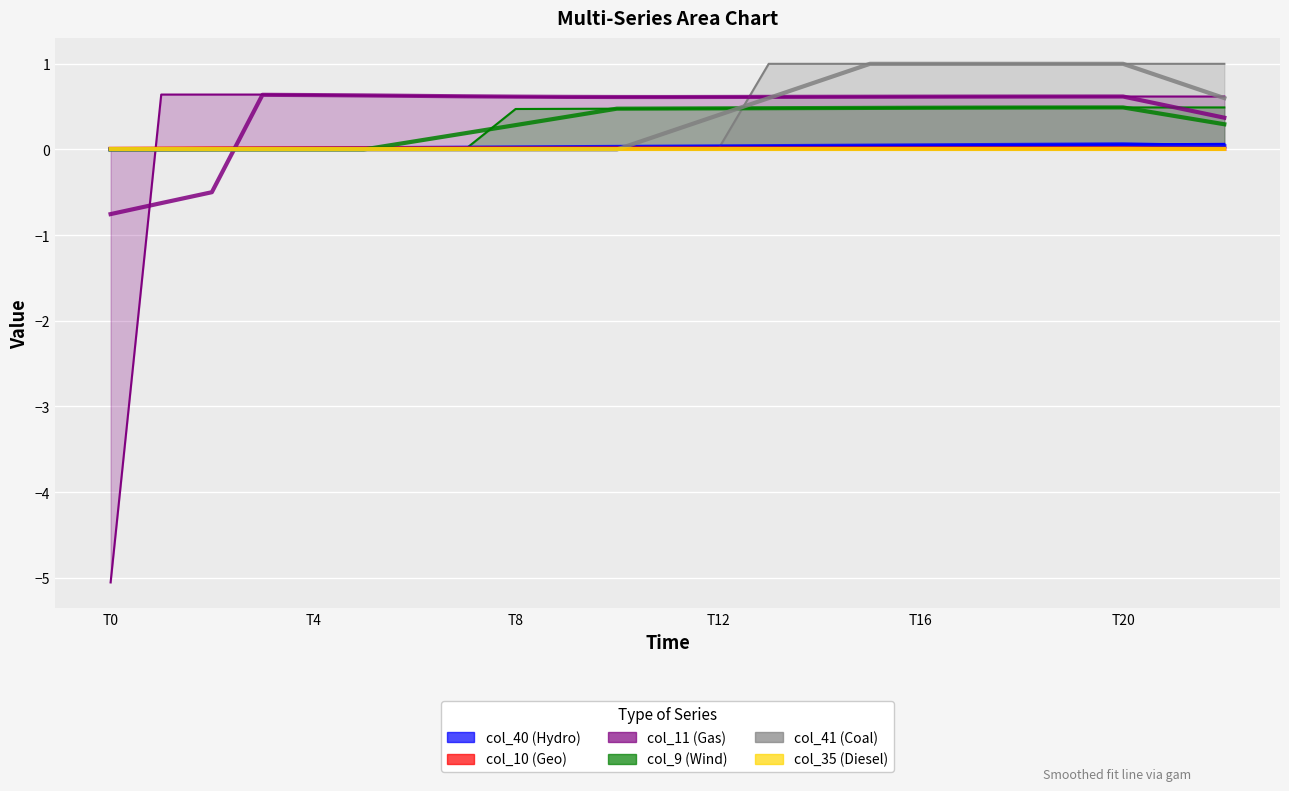

List the labels in order of col_41 value, largest first.

13, 14, 15, 16, 17, 18, 19, 20, 21, 22, 0, 1, 2, 3, 4, 5, 6, 7, 8, 9, 10, 11, 12